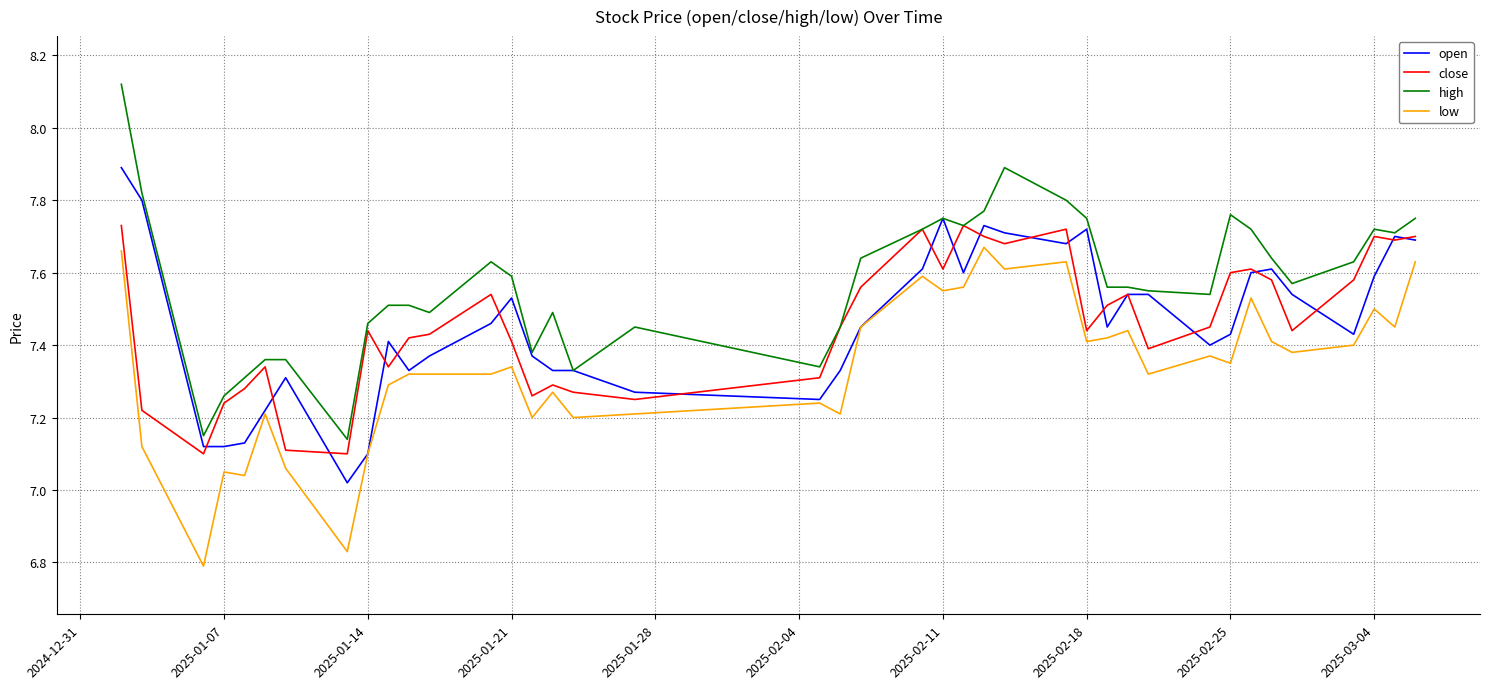

At 2025-02-25, list the series in order from smallest to largest.

low, open, close, high